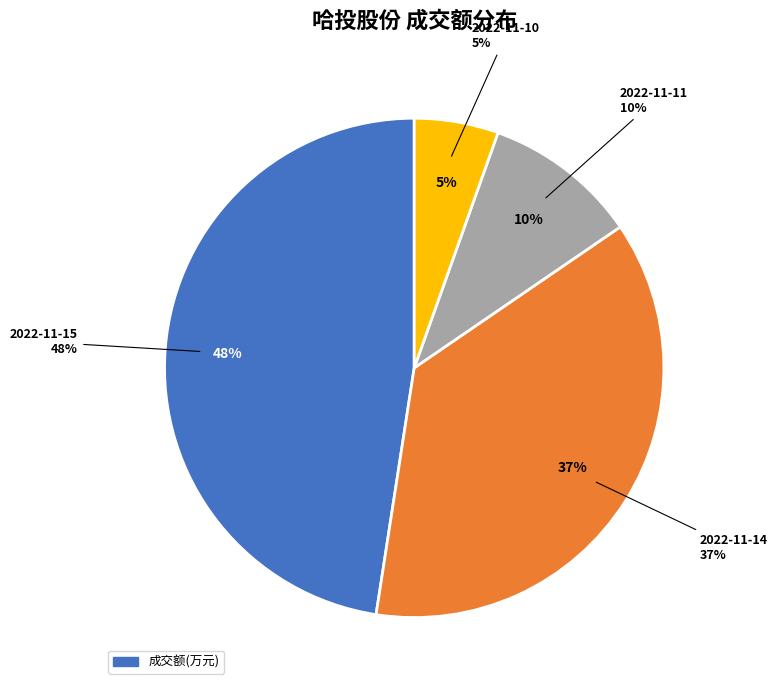

Which slice is the smallest?

2022-11-10